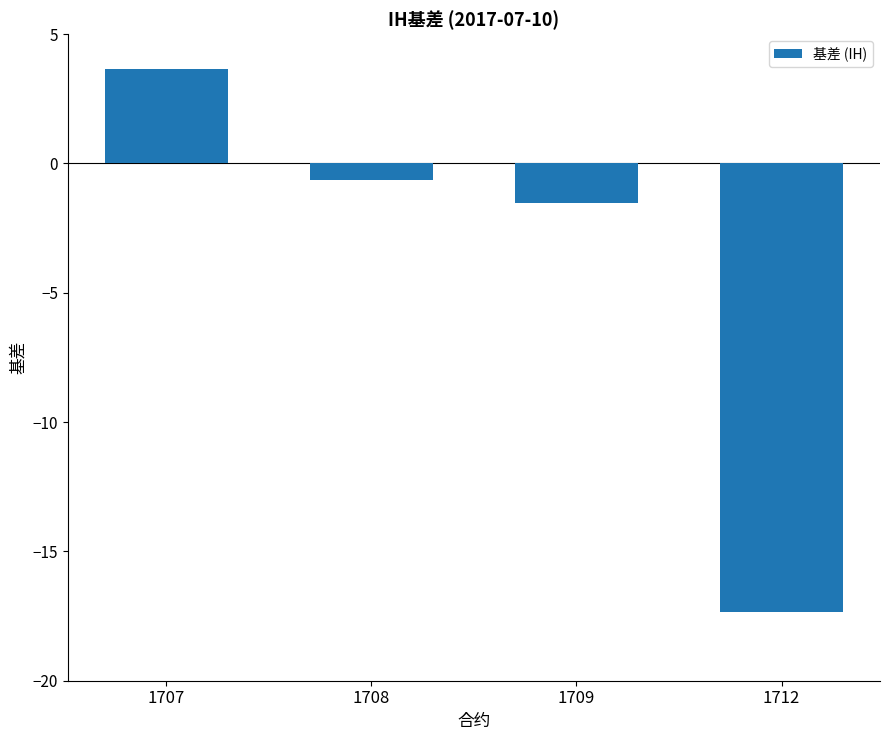

The value at 1708 is -0.6. True or false?

True